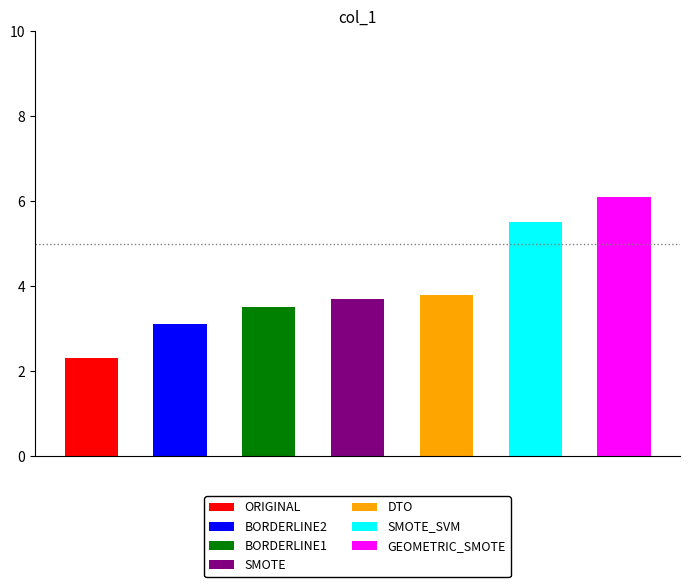

List the labels in order of value, smallest first.

ORIGINAL, BORDERLINE2, BORDERLINE1, SMOTE, DTO, SMOTE_SVM, GEOMETRIC_SMOTE